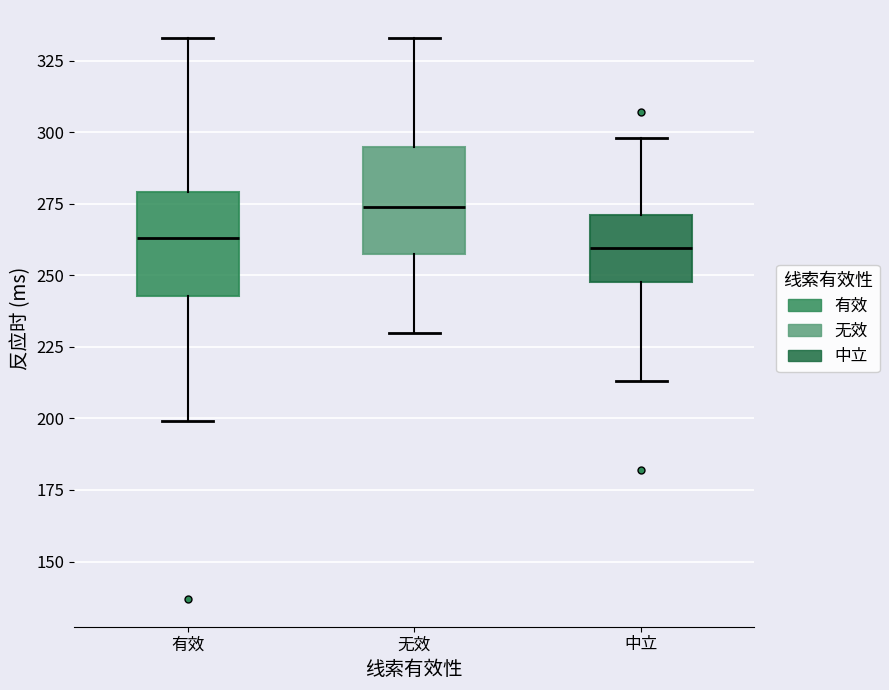

Where does the lower whisker of the box for 中立 end on the y-axis? The values are not printed on the chart, so give them approximately, as read against the axis.

215